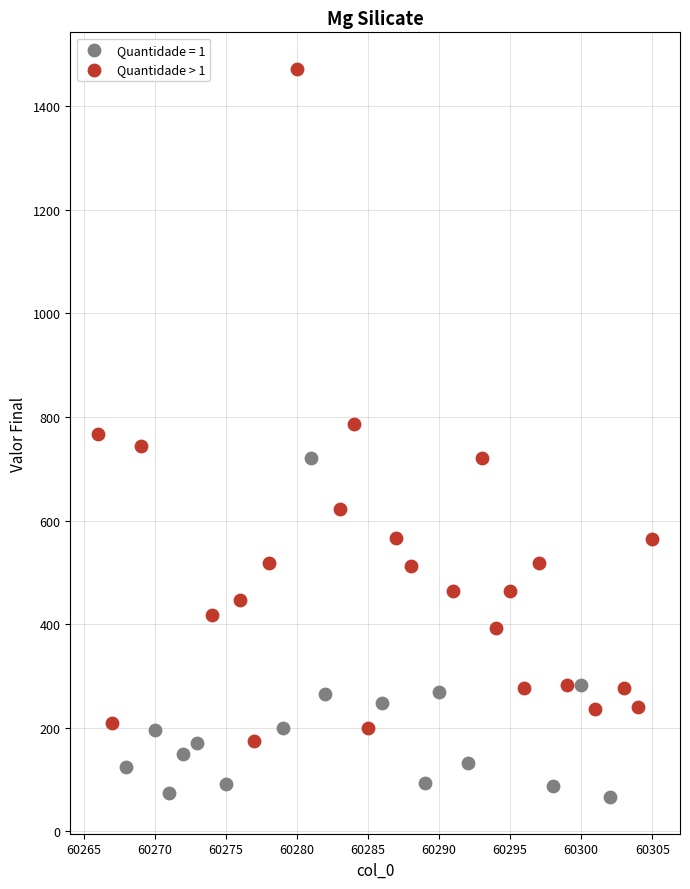

Which series contains the lowest Y value?

Quantidade = 1